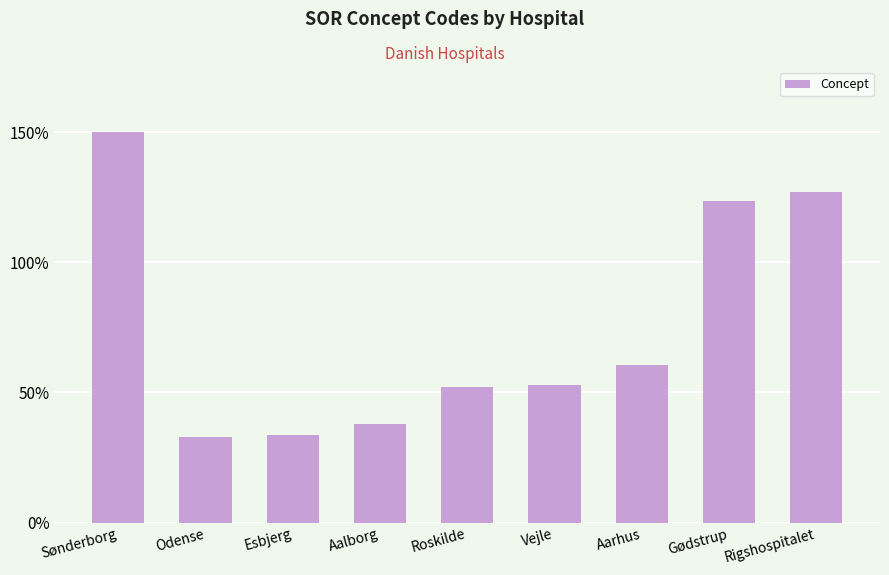

What is the greatest value displayed?

150.0